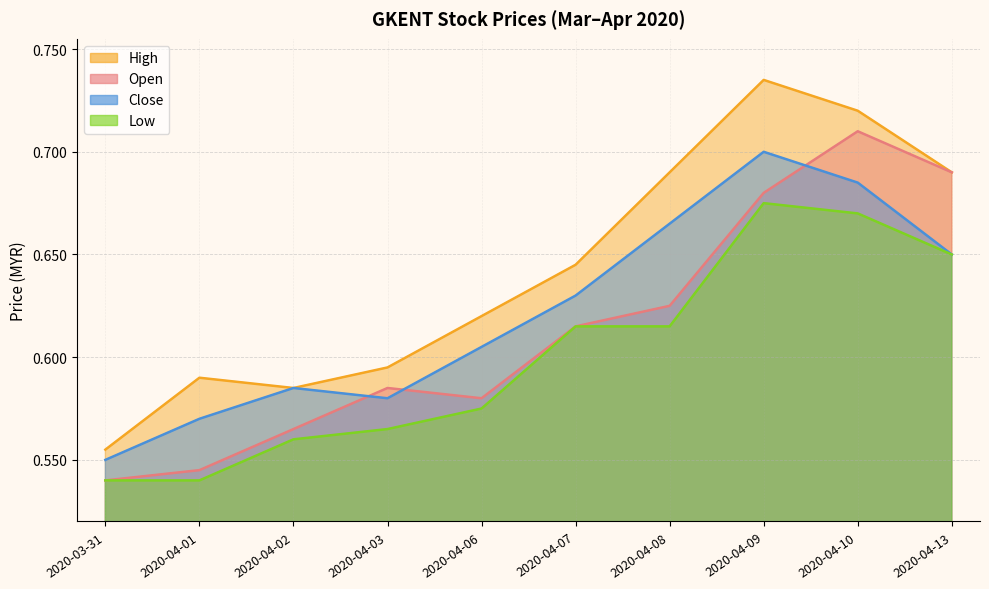

How many lines are shown in the chart?

4